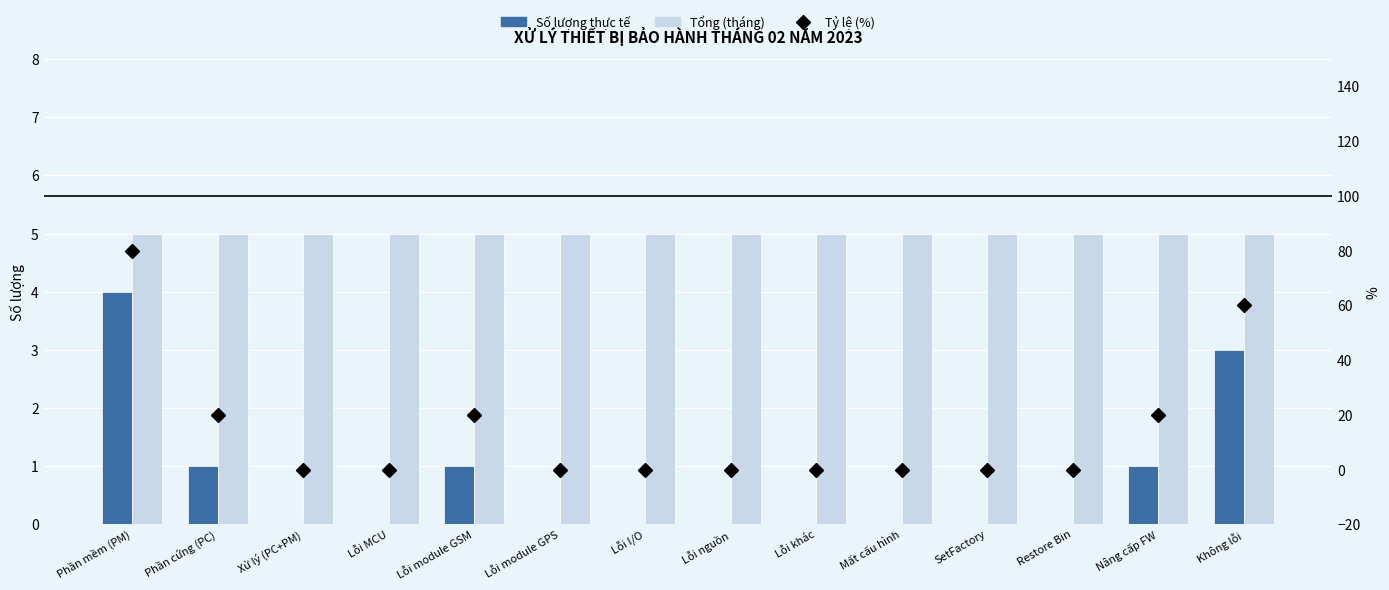

Which series changed the most between Lỗi I/O and Không lỗi?

Tỷ lệ (%)